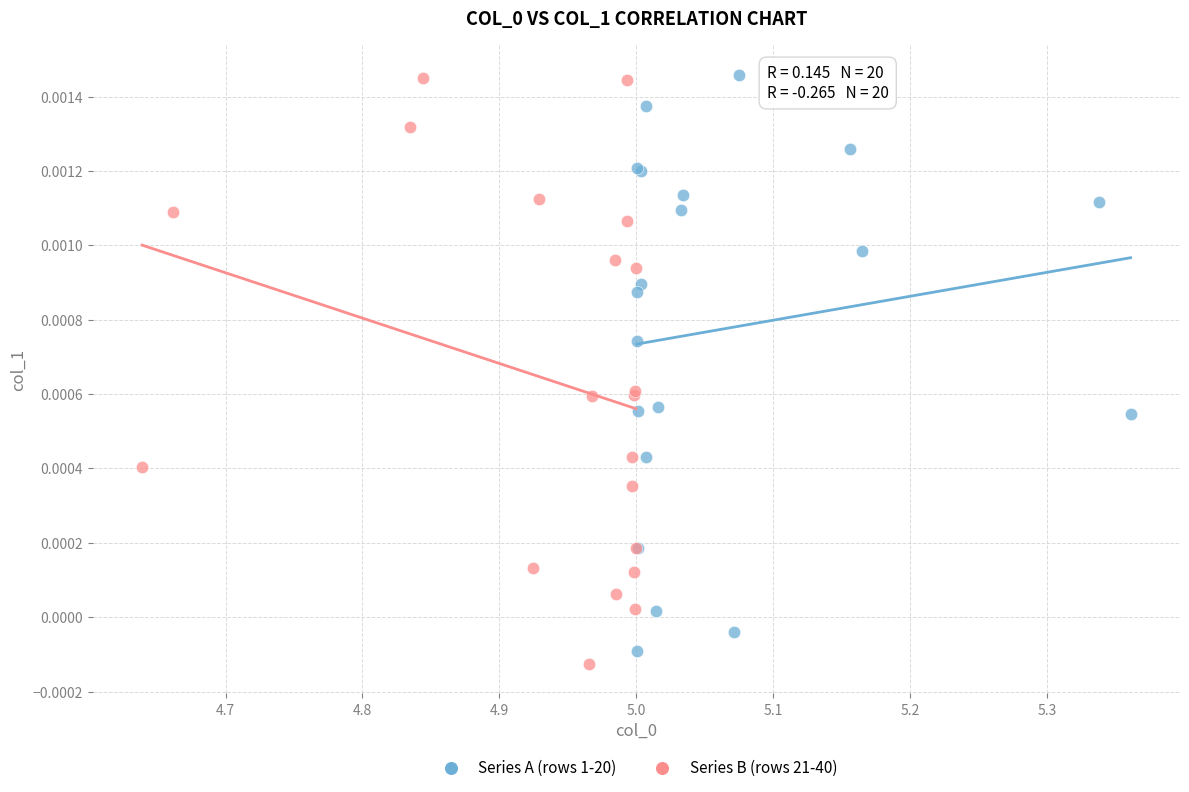

What are all the series names shown in the legend?

Series A (rows 1-20), Series B (rows 21-40)